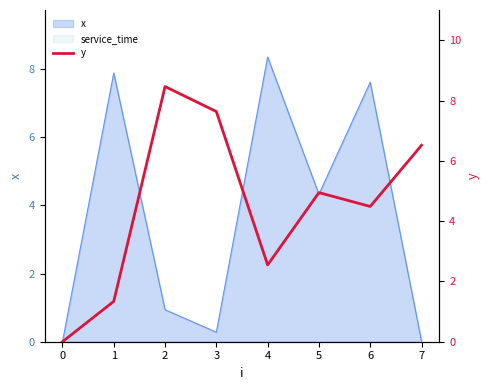

True or false: the data shows 7.6 at 3.

True